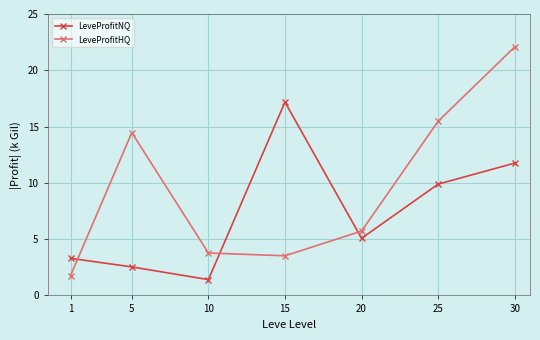

How many intersections are there between LeveProfitHQ and LeveProfitNQ?

3